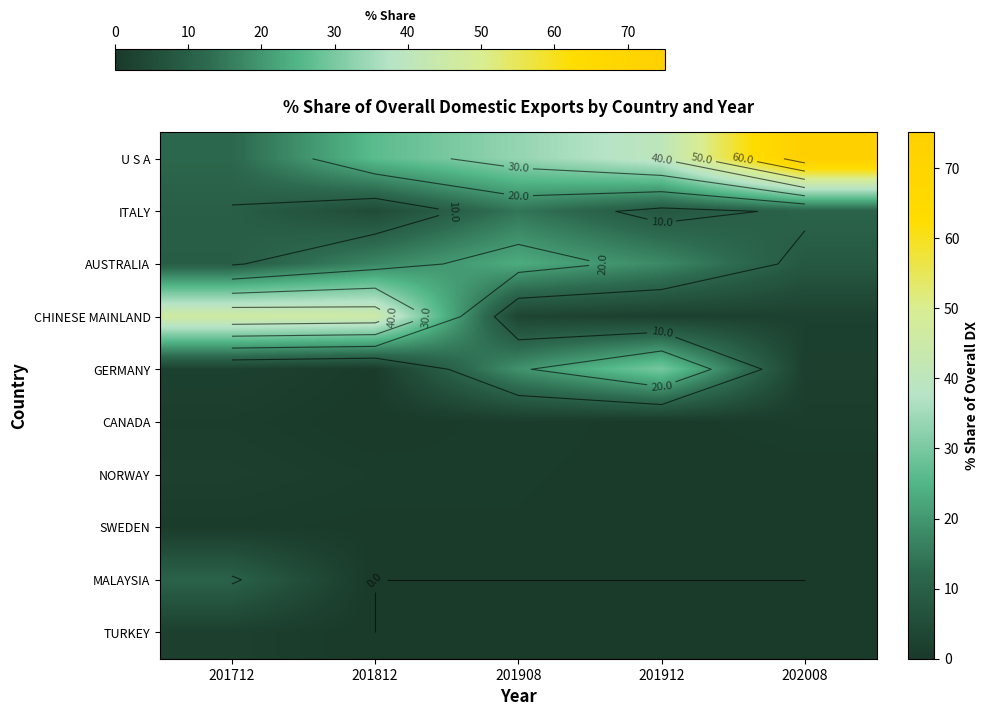

What is the total value across all series at 201712?

95.5